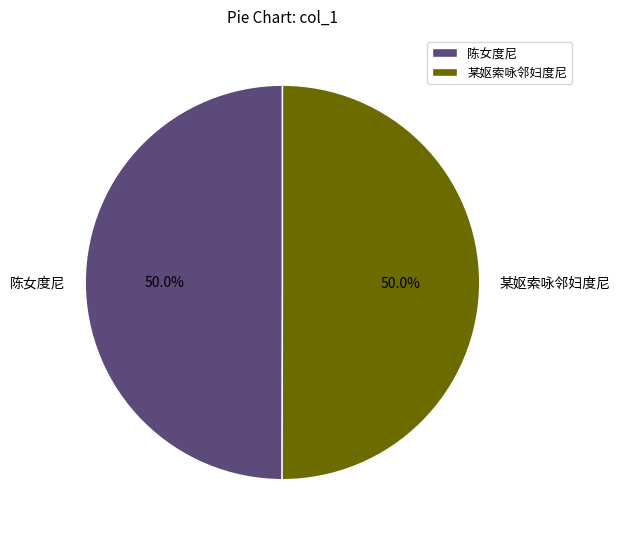

Approximately how many times larger is the value at 某妪索咏邻妇度尼 compared to 陈女度尼?

1.0